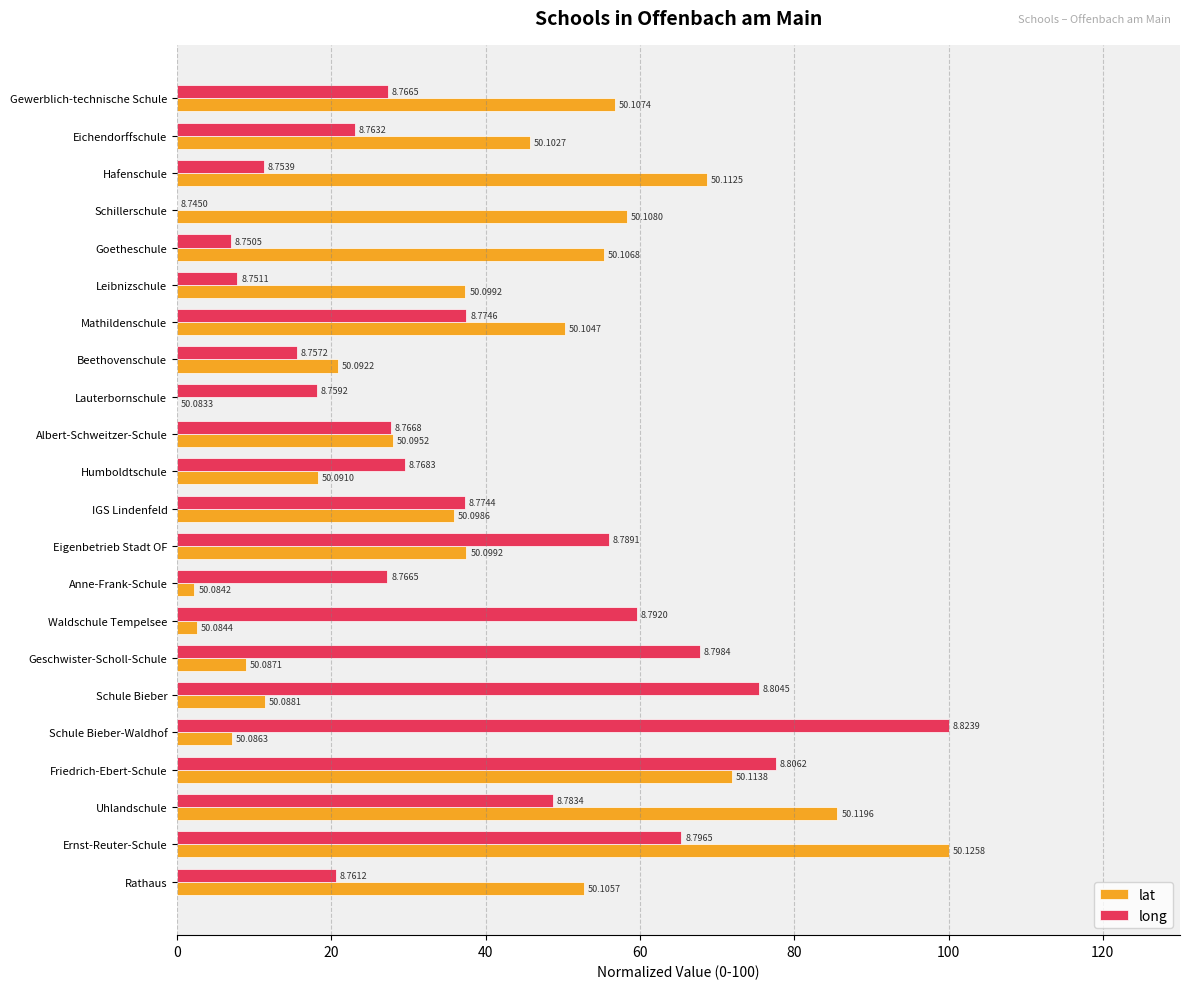

At which category is the sum across all series the highest?

Ernst-Reuter-Schule